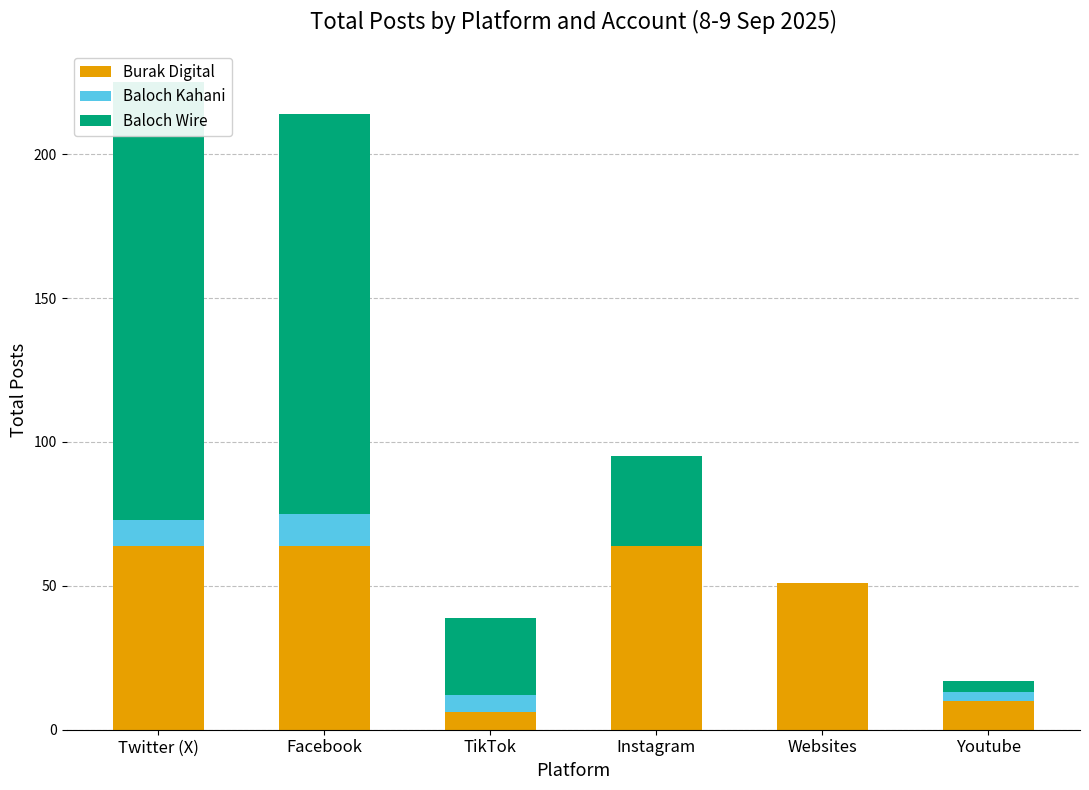

Between Youtube and Instagram, which is larger?

Instagram